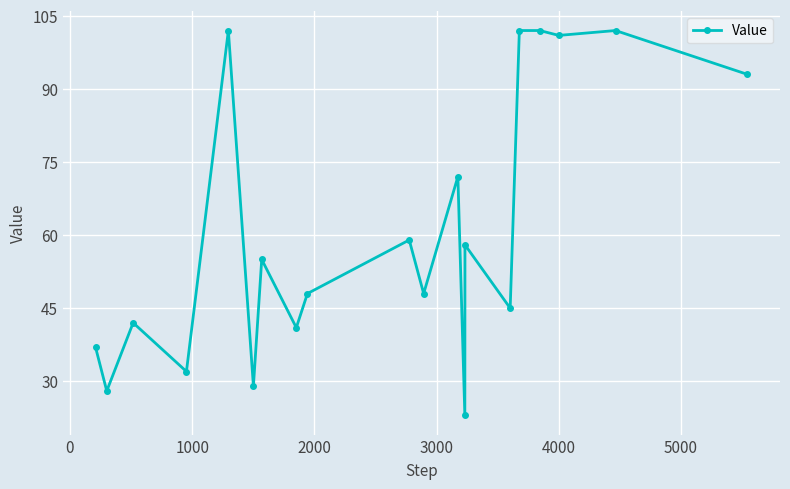

What is the maximum value shown in the chart?

102